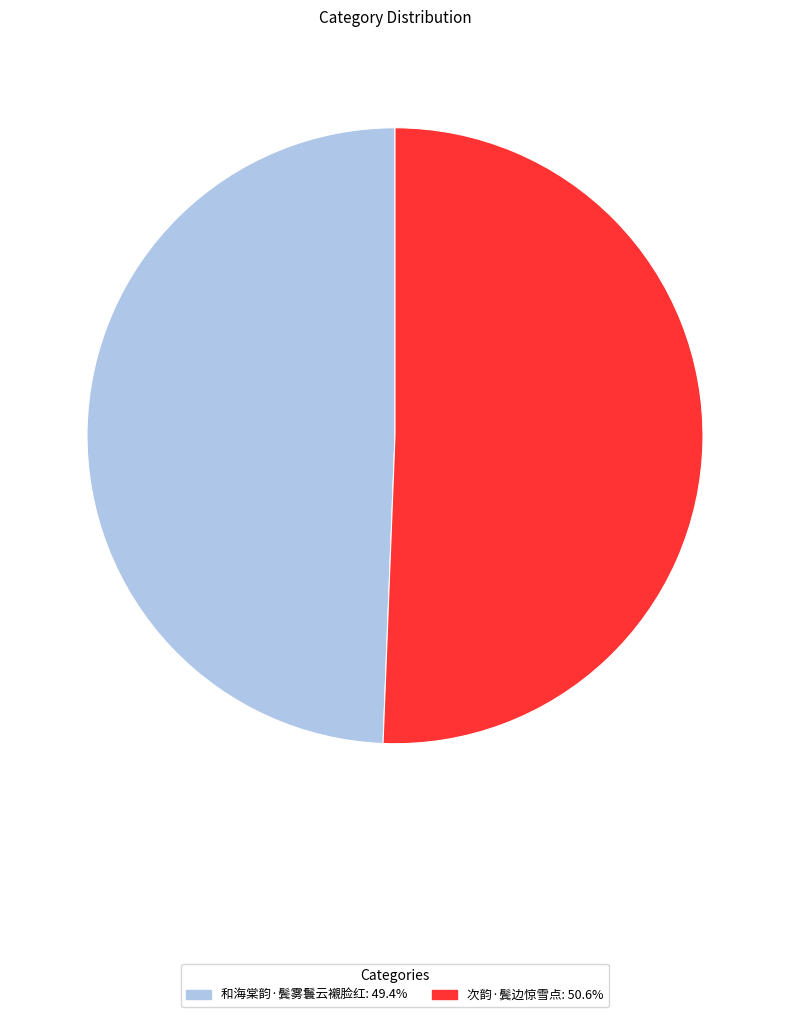

Is the sum of 和海棠韵·鬓雾鬟云襯脸红: 49.4% and 次韵·鬓边惊雪点: 50.6% greater than half?

Yes